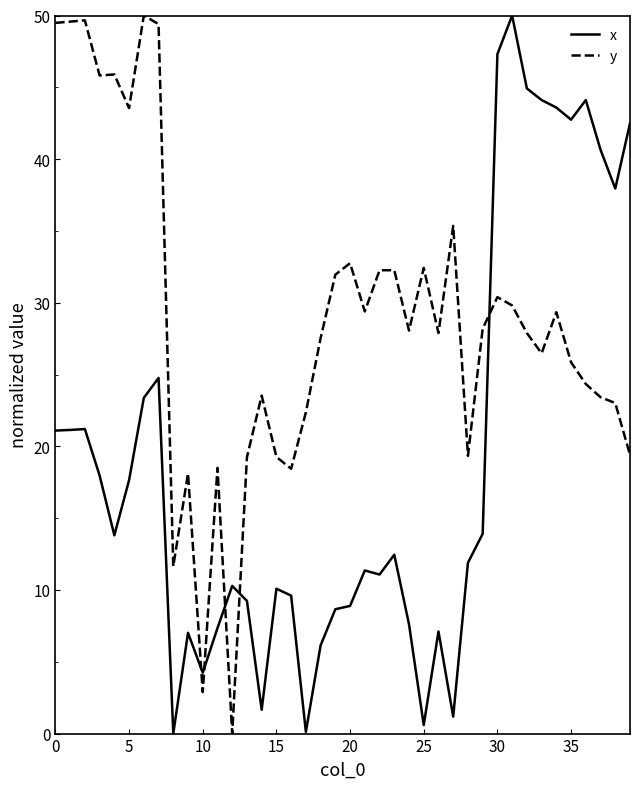

Which series has the largest total across all categories?

y